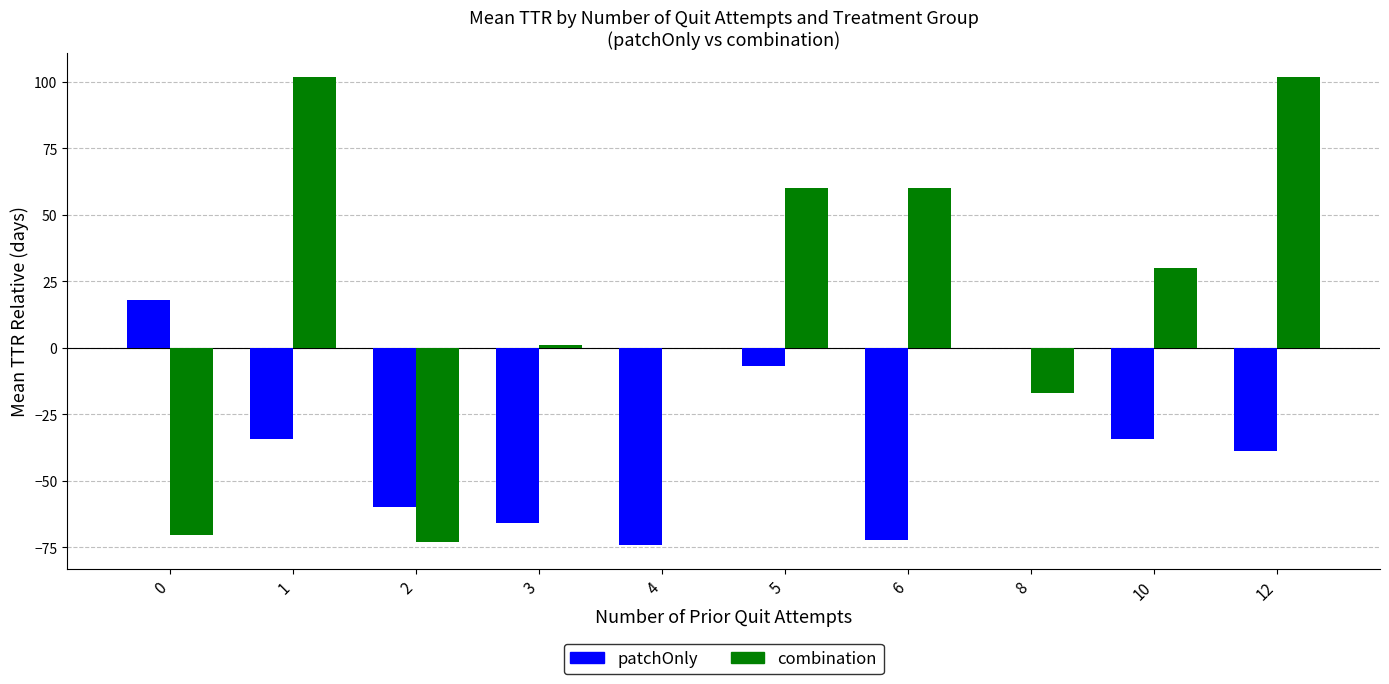

Is it true that patchOnly equals -43.4 at 6?

False